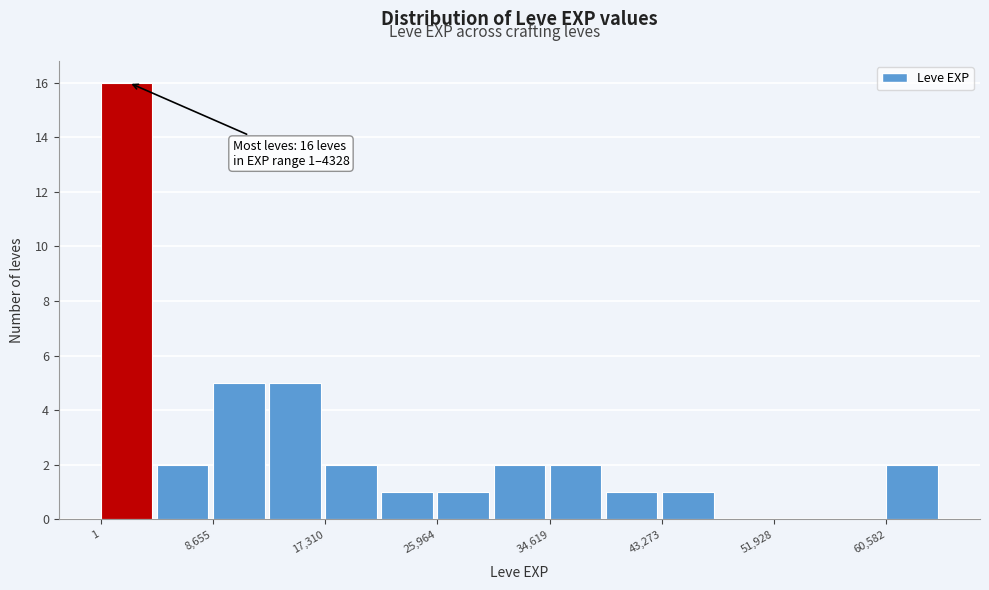

Which range on the x-axis has the tallest bar?

0 to 4000